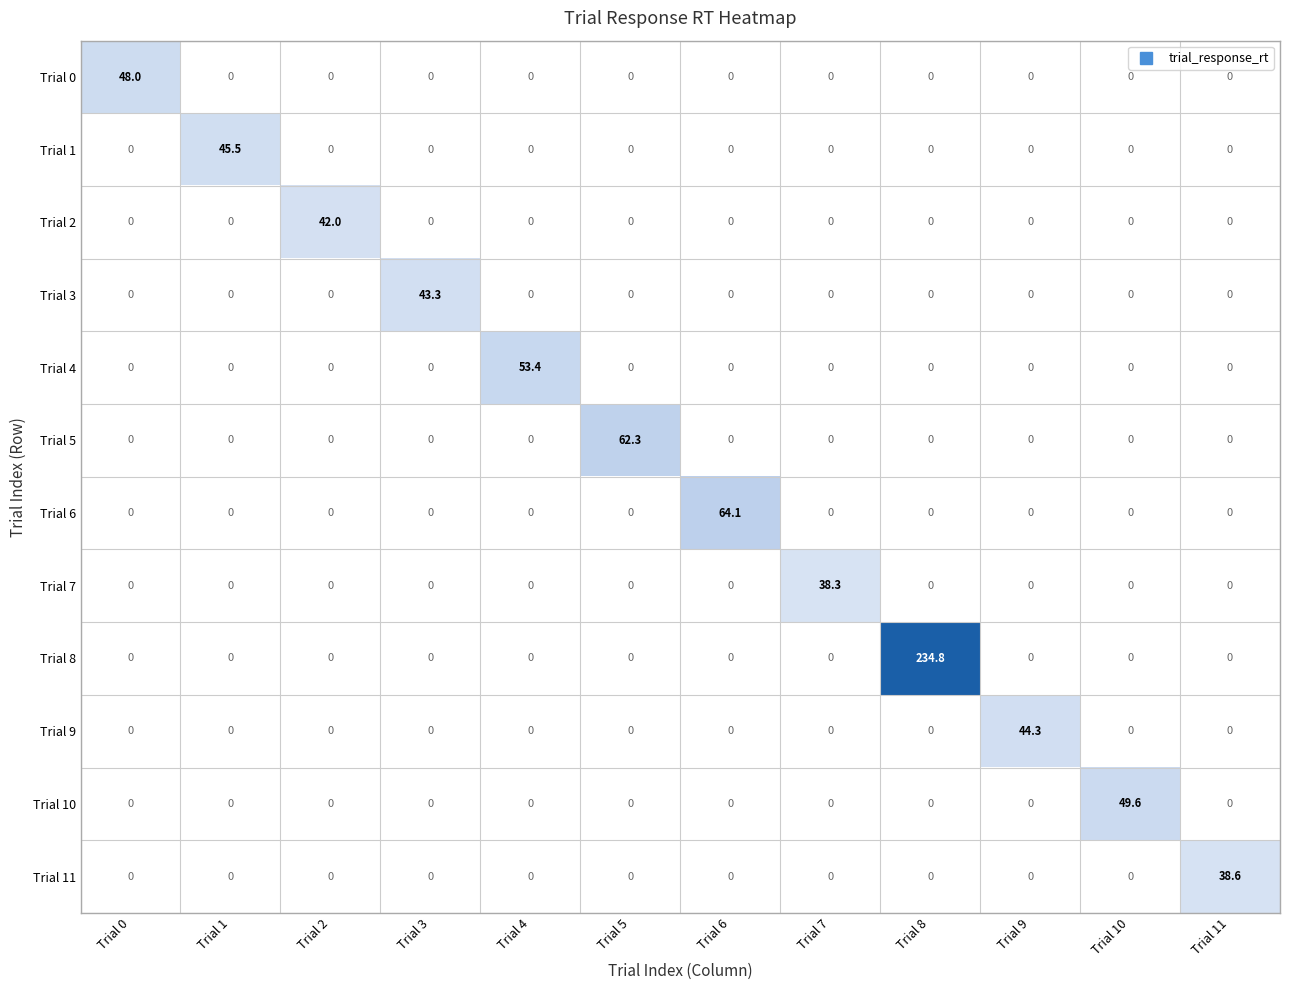

Which category has the highest value across all series?

Trial 8